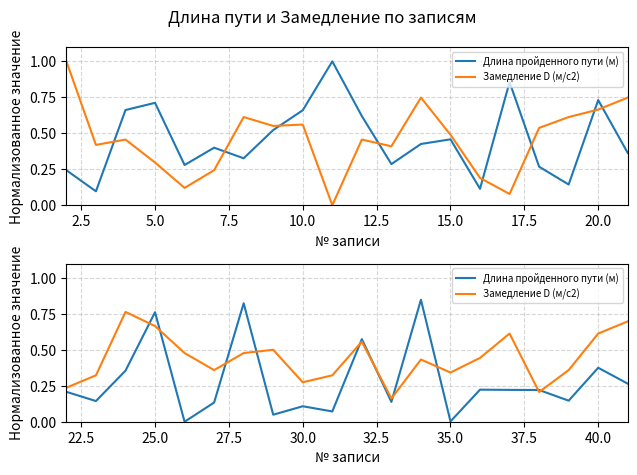

What is the highest value of the Длина пройденного пути (м) series?

0.8